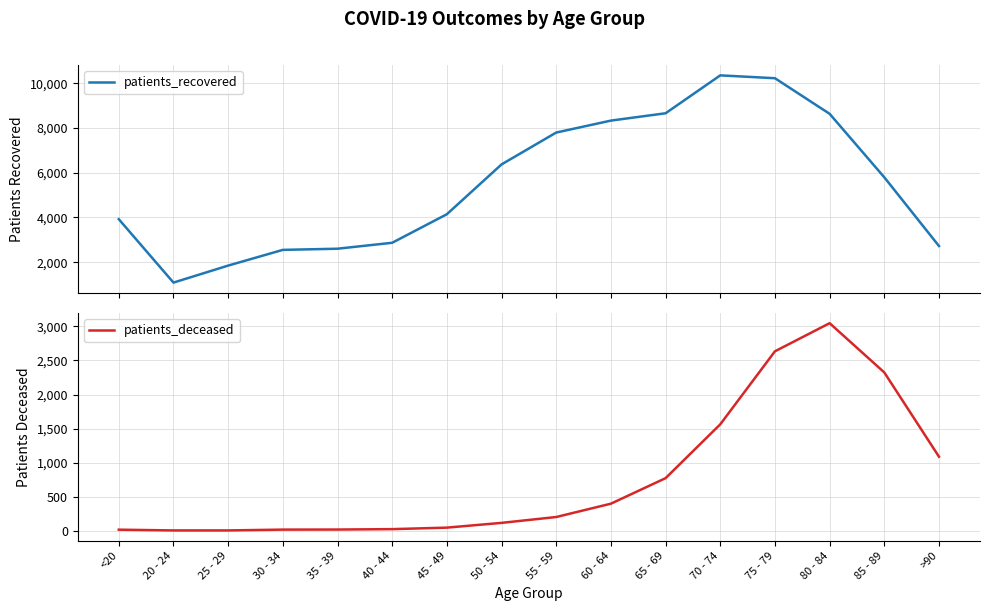

What position from the right is 50 - 54?

9